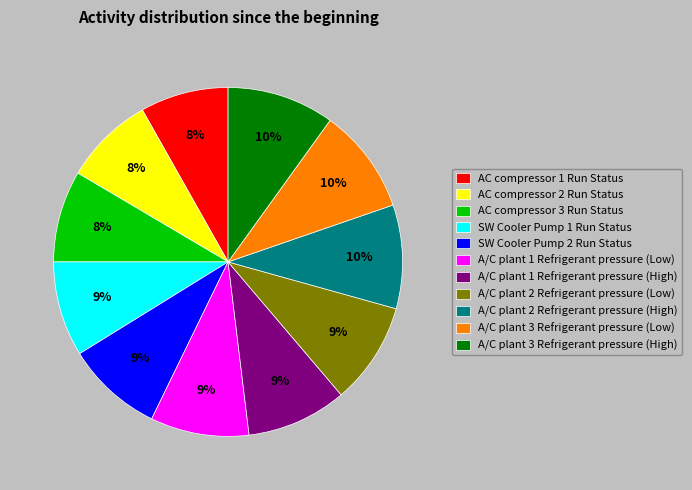

Does A/C plant 3 Refrigerant pressure (Low) represent more than half of the total?

No